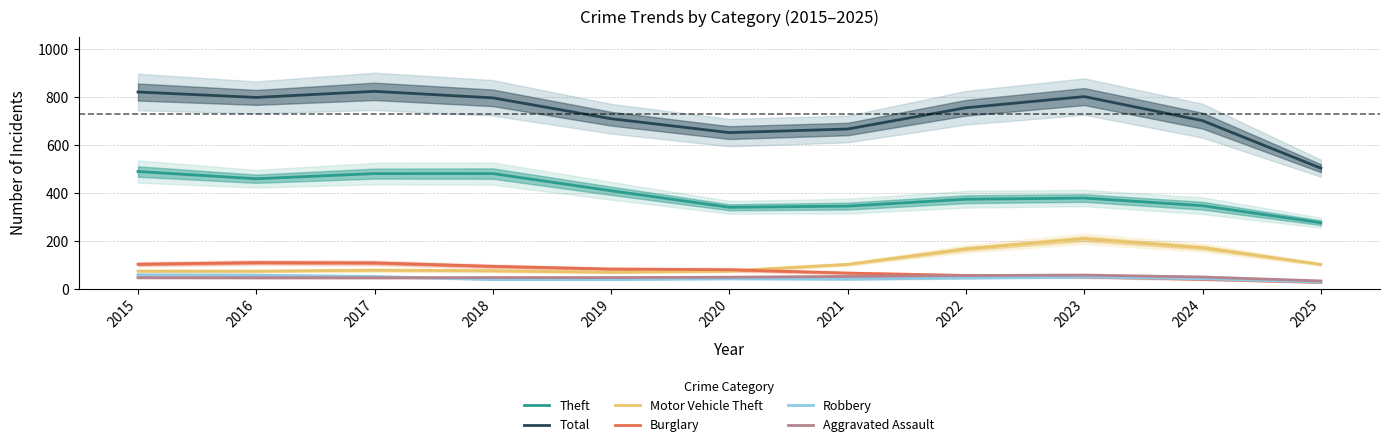

Does the chart have visible grid lines?

Yes